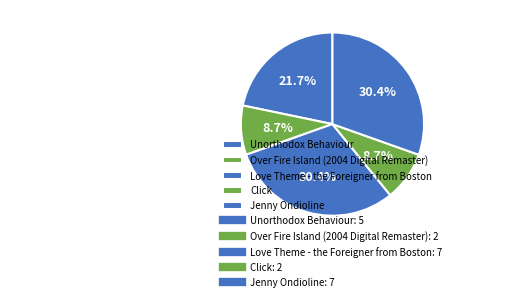

What is the ratio of the value at Love Theme - the Foreigner from Boston to the value at Over Fire Island (2004 Digital Remaster)?

3.5